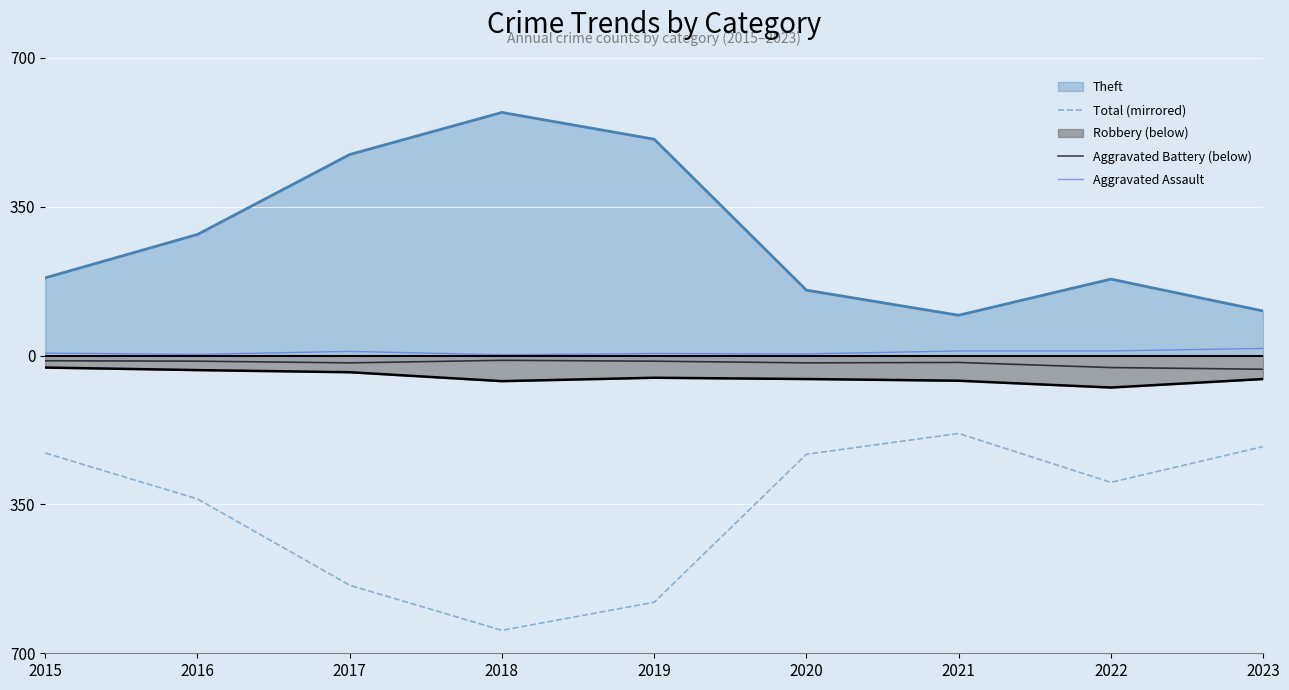

Where is Aggravated Assault nearest to the value 9?

2017